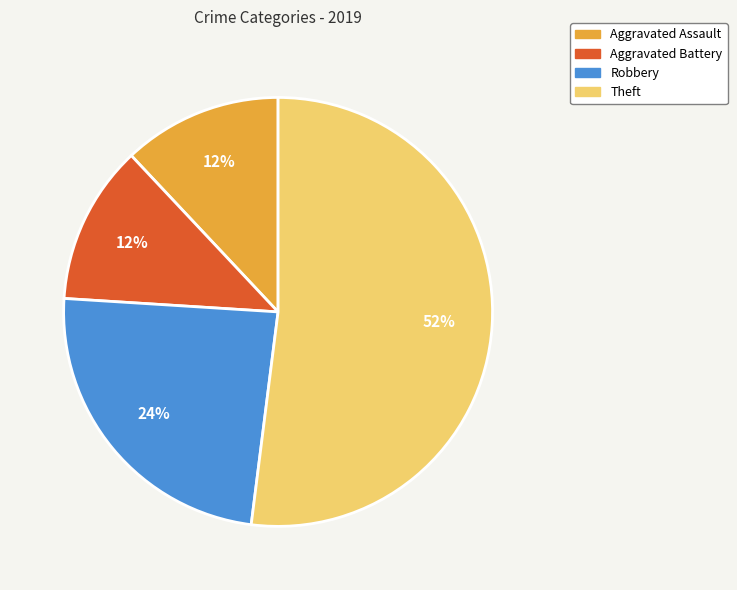

To the nearest percent, what is the combined percentage of Robbery and Theft?

76%